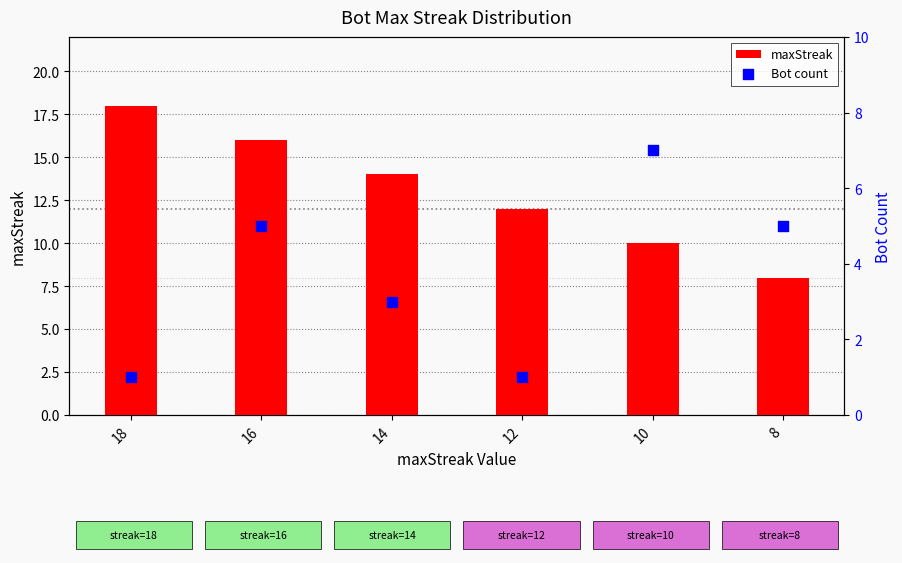

Which series has the largest total across all categories?

maxStreak